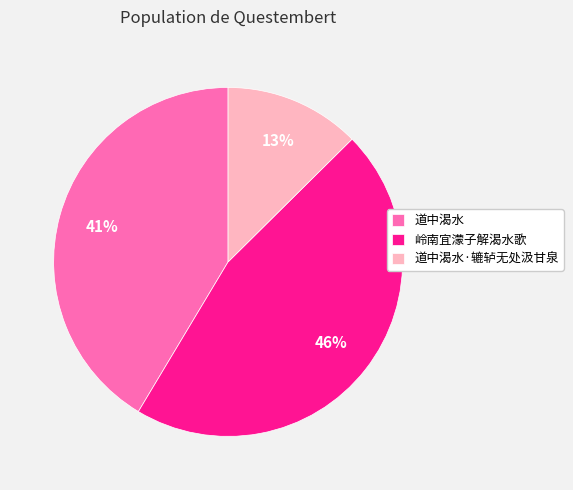

To the nearest percent, what is the average slice percentage?

33%